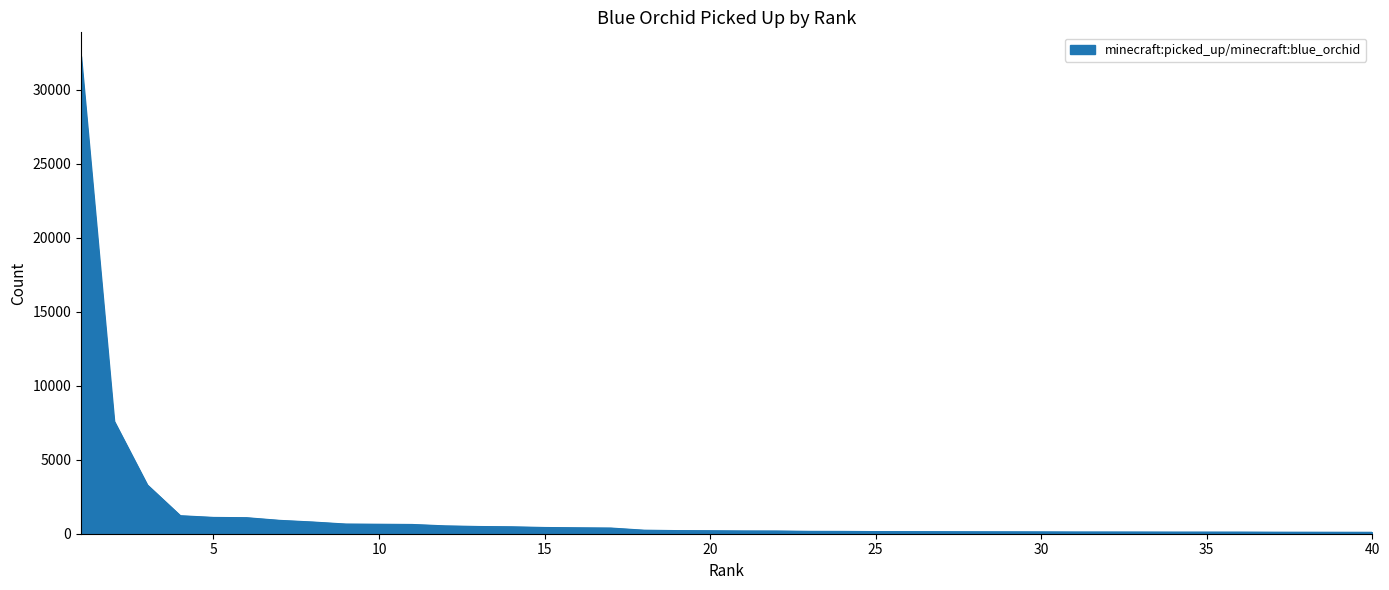

What is the difference between the maximum and minimum values?

32177